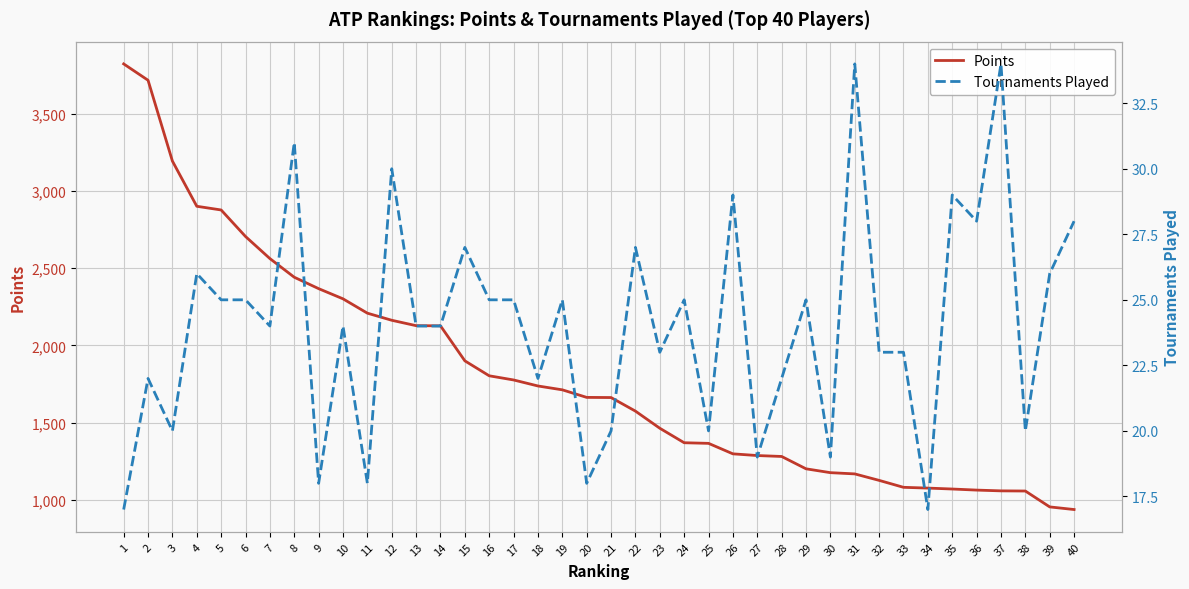

The Points series shows 1056 at 38. True or false?

True